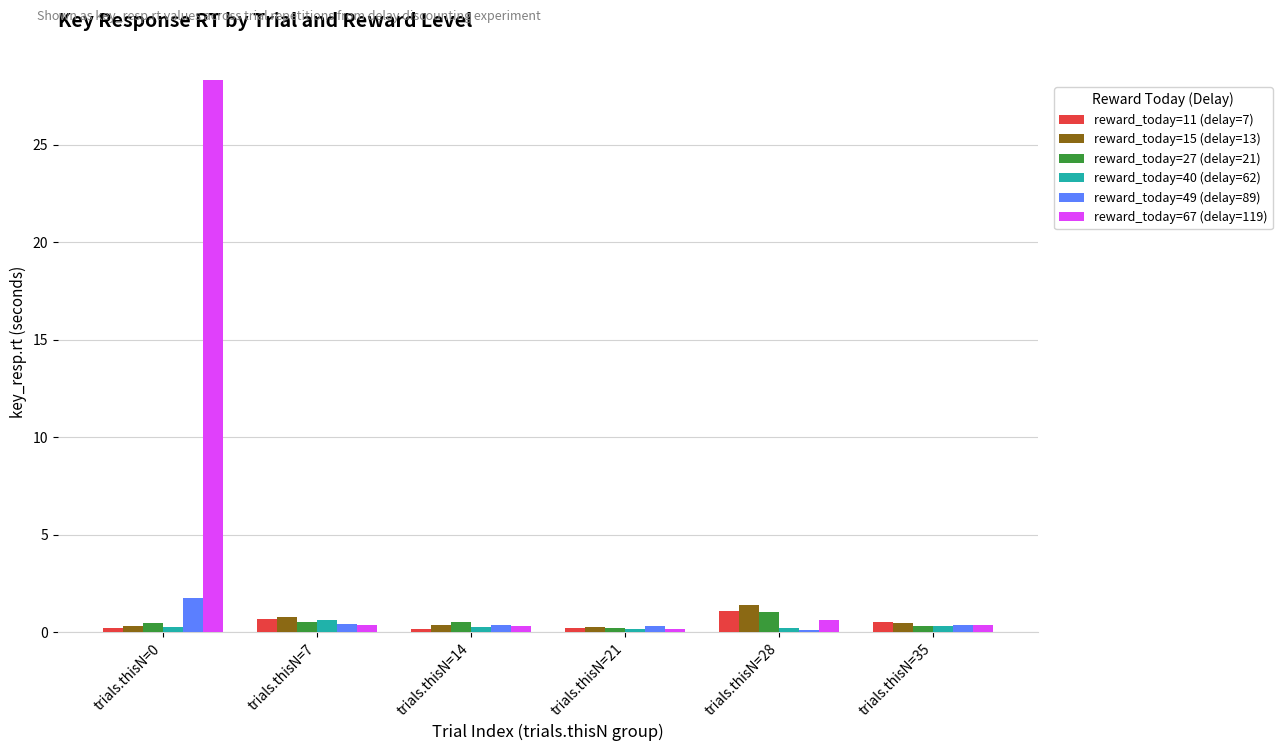

Which series has the largest range (max minus min)?

reward_today=67 (delay=119)